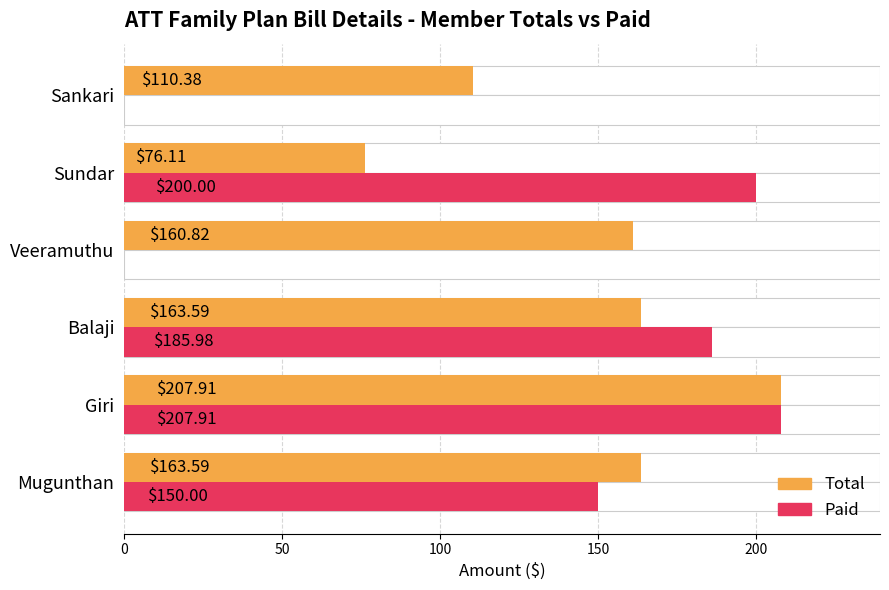

What are all the series names shown in the legend?

Total, Paid